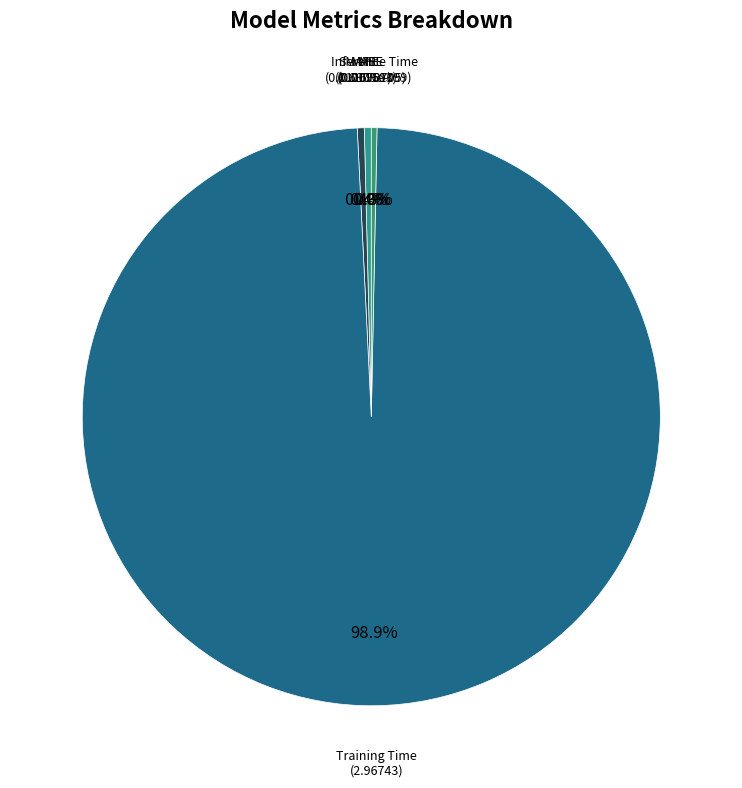

Which category has the smallest portion of the pie?

MSE